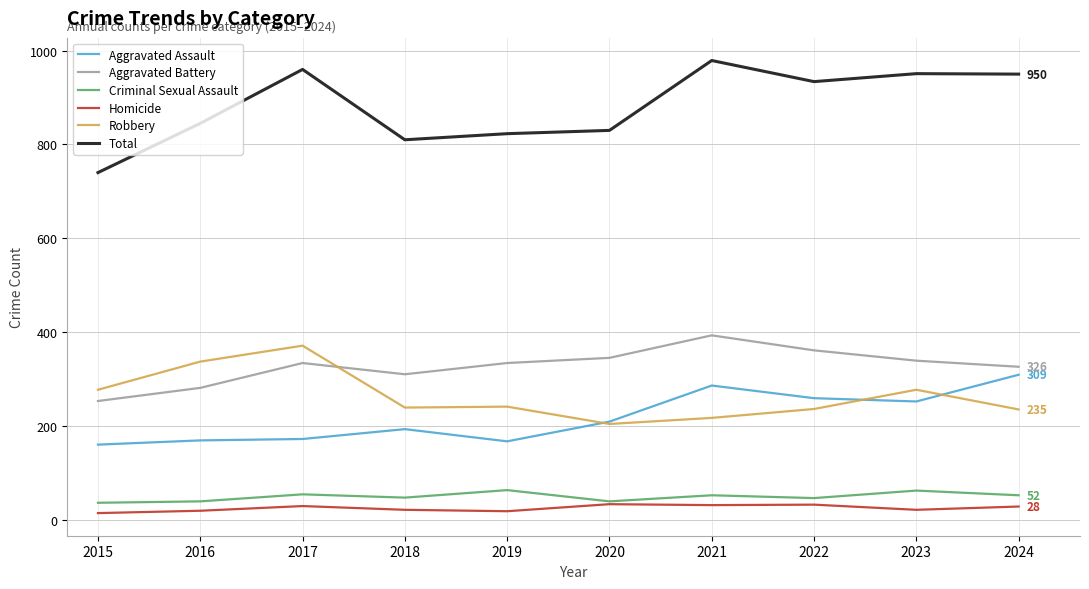

Which label corresponds to the largest value in the chart?

2021